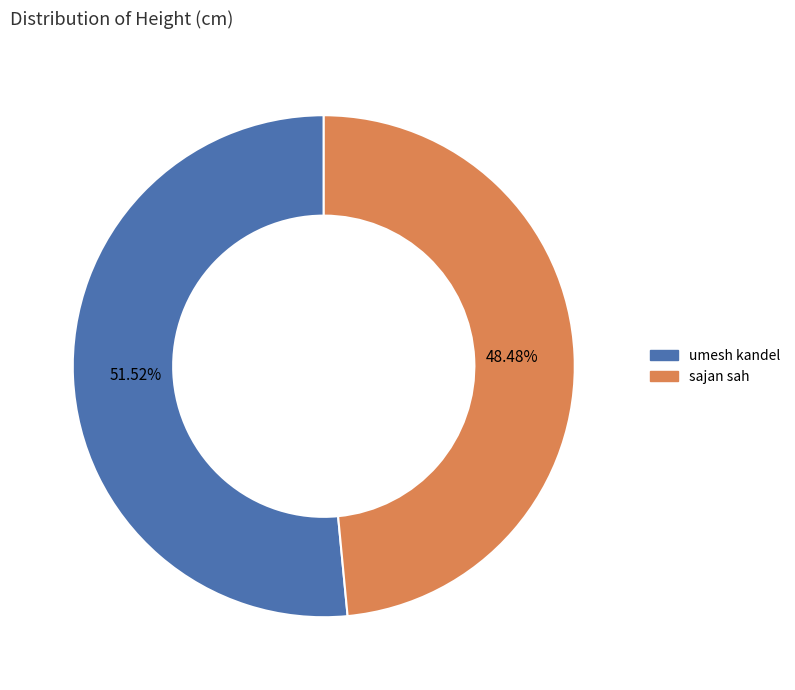

The umesh kandel slice represents 59% of the pie. True or false?

False